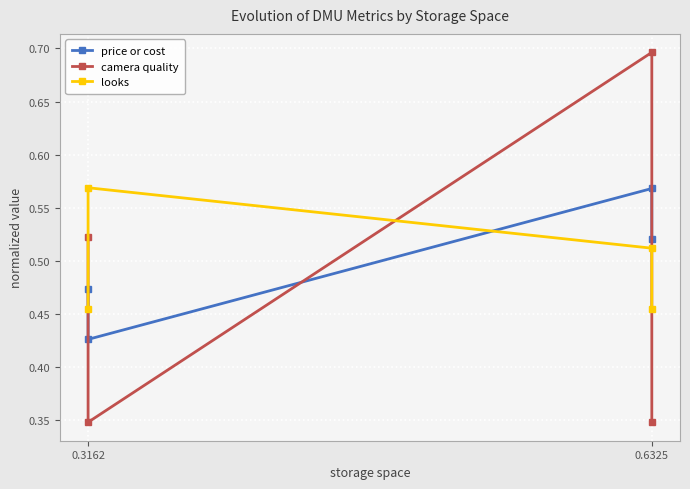

What is the difference between the maximum and minimum values in the looks series?

0.1